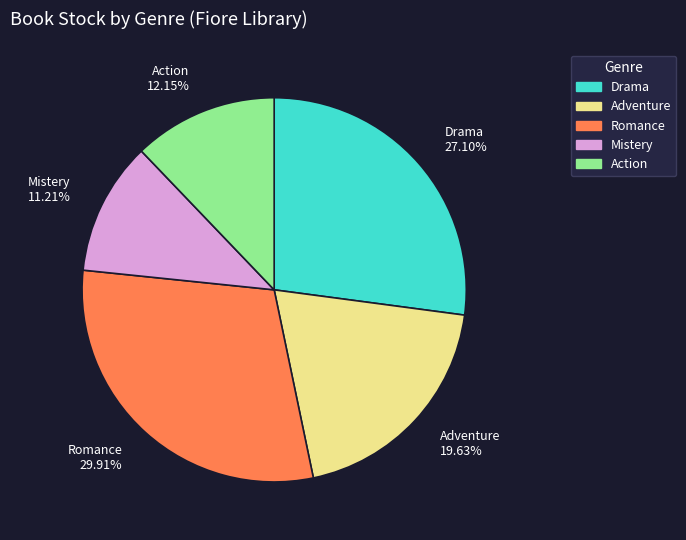

To the nearest percent, what percentage of the pie is Mistery?

11%